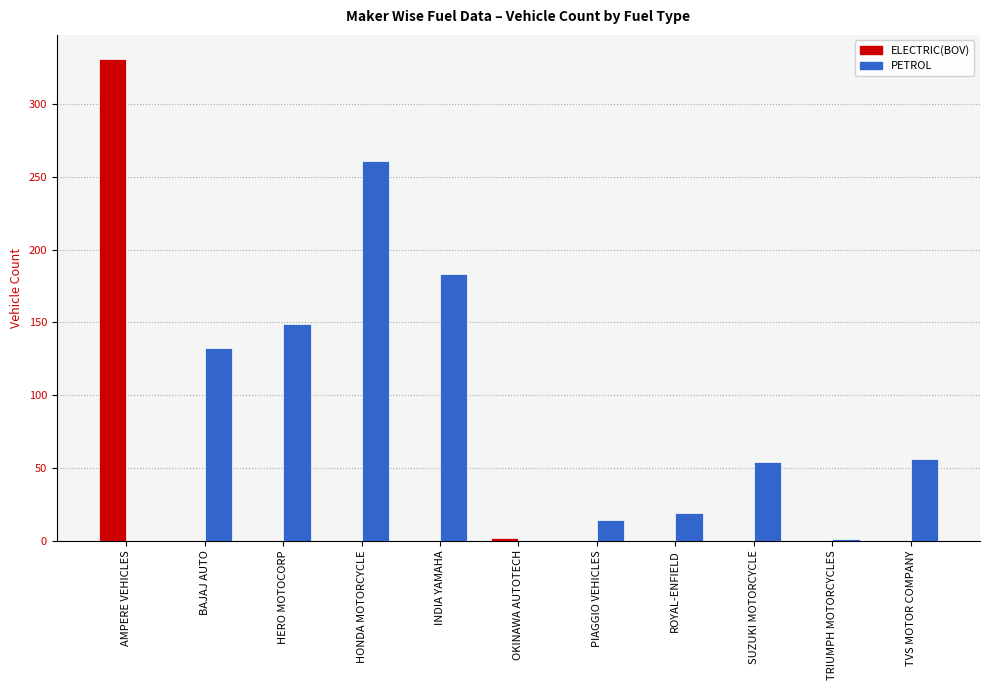

At which label does PETROL first exceed 54?

BAJAJ AUTO